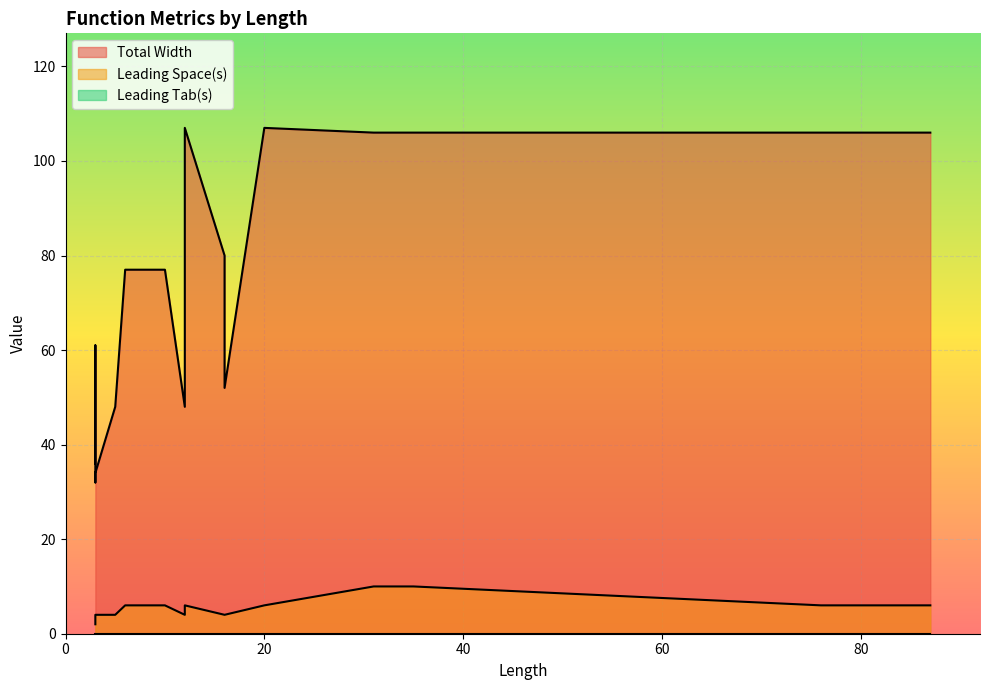

At which category does the chart reach its minimum across all series?

20